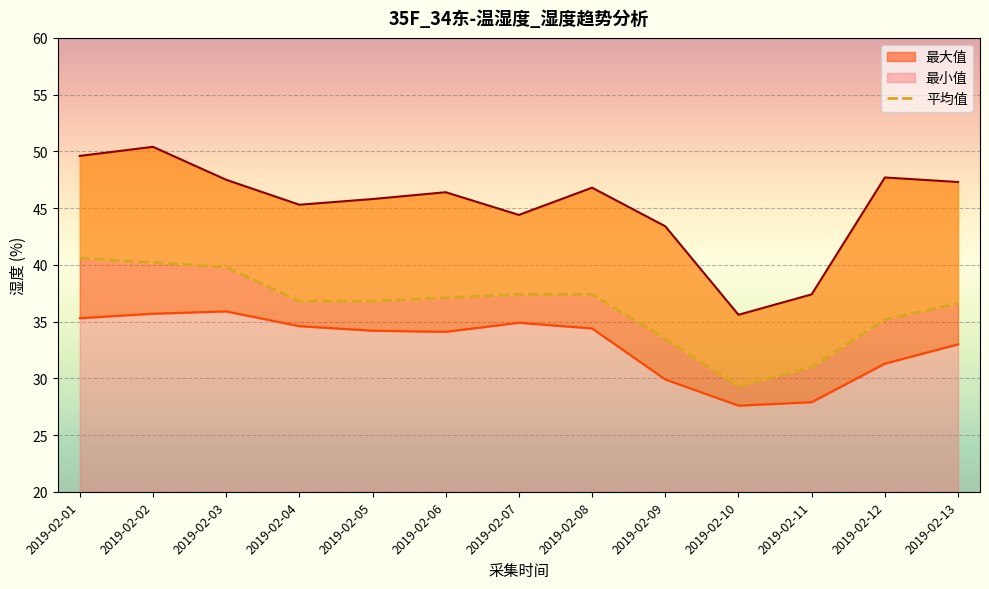

List the labels in order of value, largest first.

2019-02-01, 2019-02-02, 2019-02-03, 2019-02-07, 2019-02-08, 2019-02-06, 2019-02-04, 2019-02-05, 2019-02-13, 2019-02-12, 2019-02-09, 2019-02-11, 2019-02-10